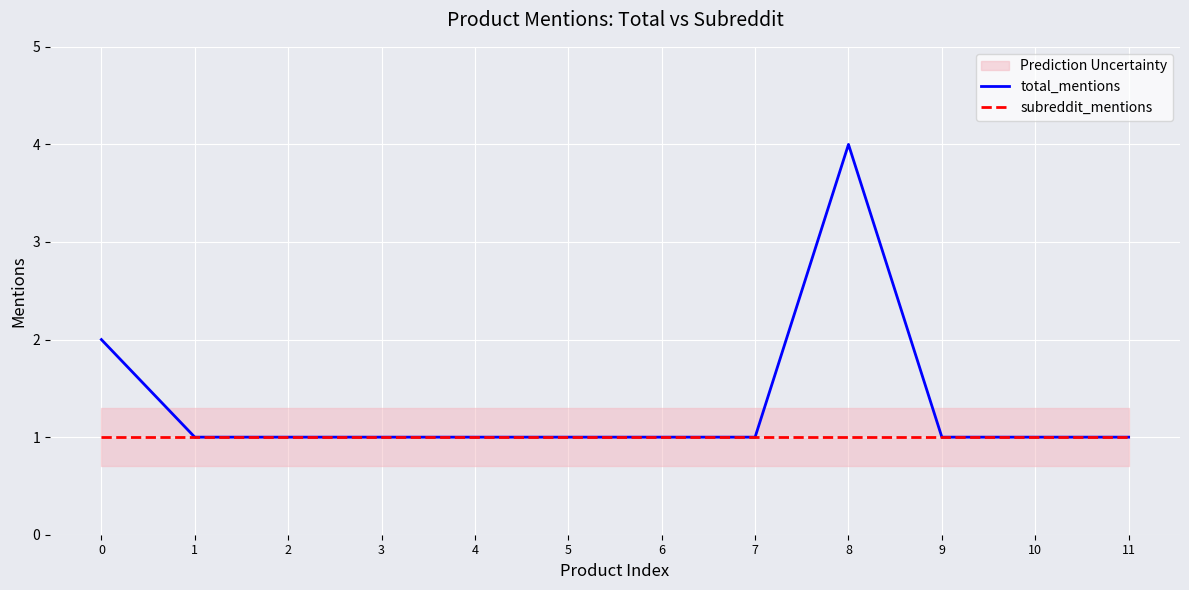

Which has a higher value, 9 or 10?

9